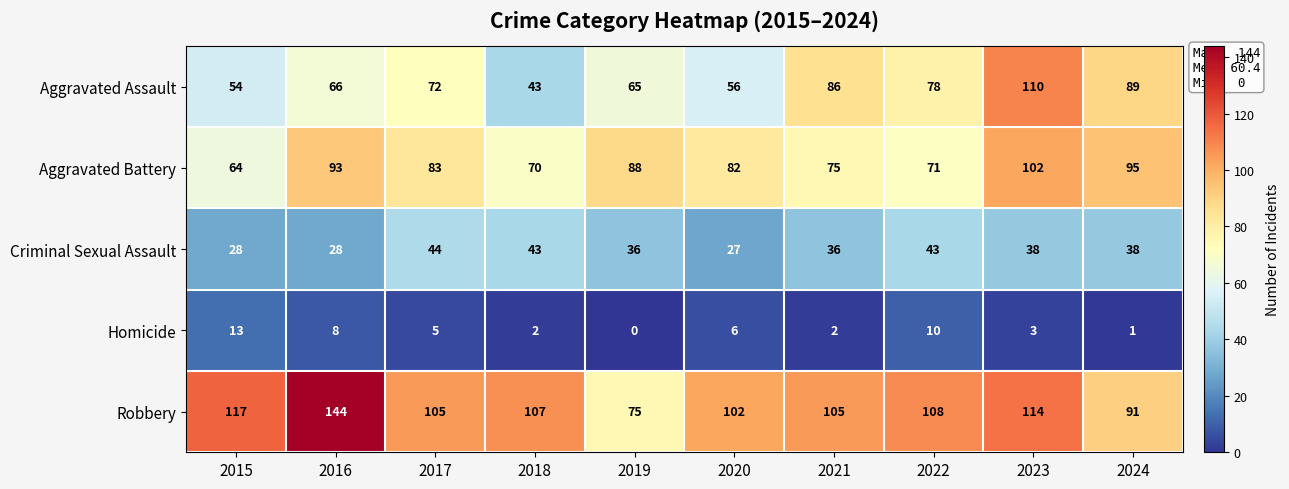

How many series are shown in this chart?

5